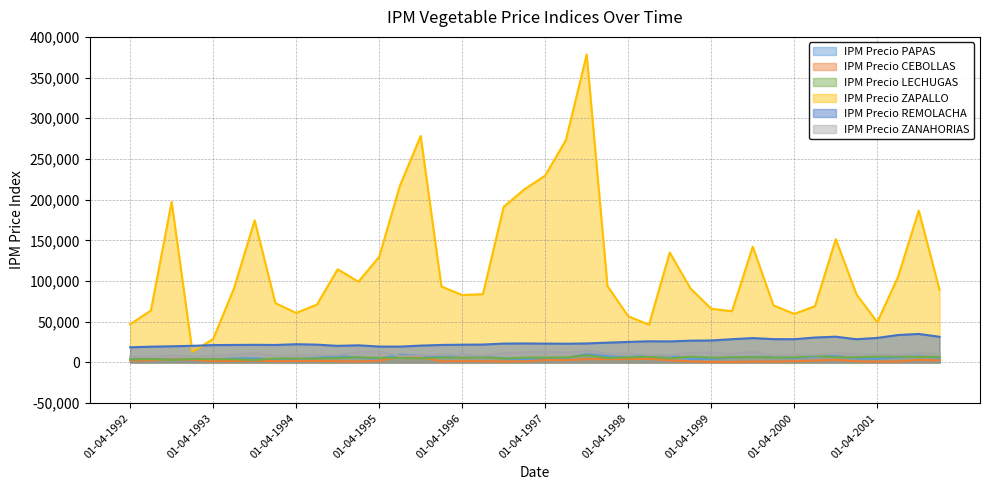

How many values in the IPM Precio LECHUGAS series exceed 5980?

20